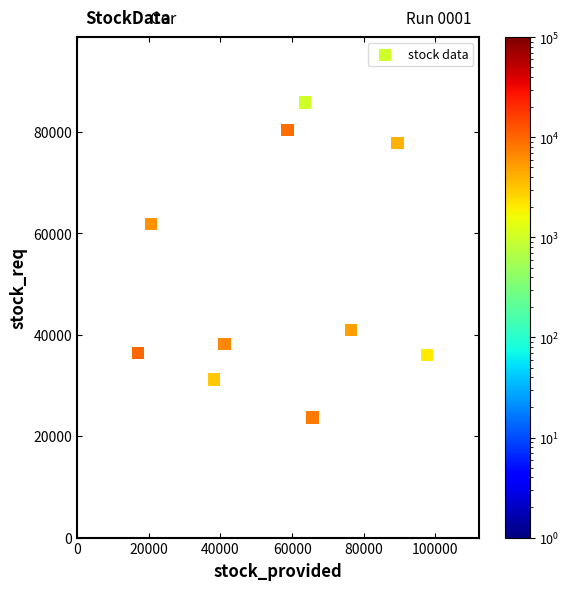

What is the average Y value?

51232